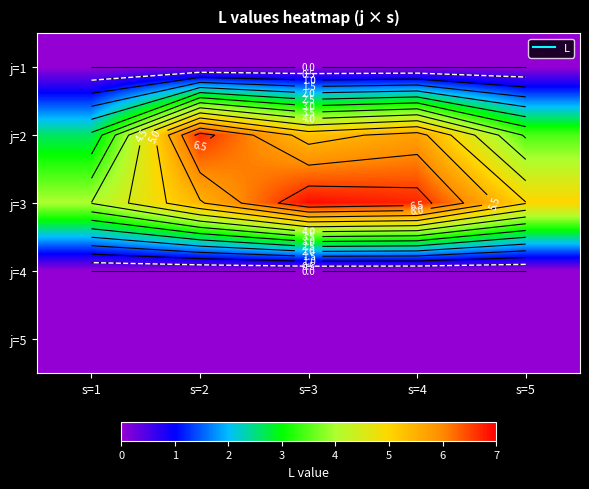

At how many categories does at least one series exceed 2?

5